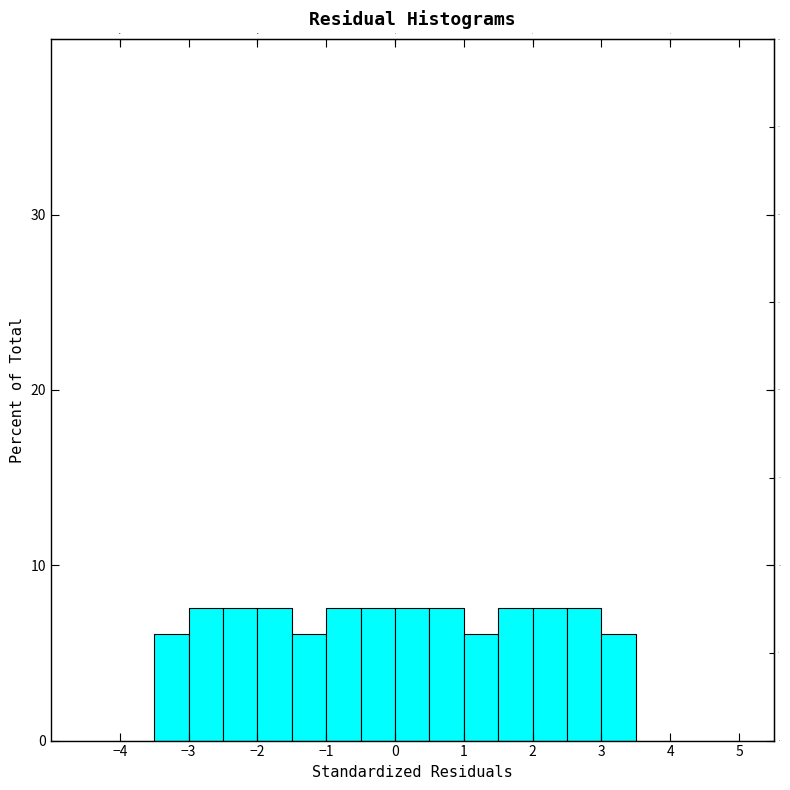

Reading left to right, list every bar in this chart as the range it spans on the x-axis followed by its height. The values are not printed on the chart, so give them approximately, as read against the axis.

-5.0 to -4.5: 0
-4.5 to -4.0: 0
-4.0 to -3.5: 0
-3.5 to -3.0: 6
-3.0 to -2.5: 8
-2.5 to -2.0: 8
-2.0 to -1.5: 8
-1.5 to -1.0: 6
-1.0 to -0.5: 8
-0.5 to 0.0: 8
0.0 to 0.5: 8
0.5 to 1.0: 8
1.0 to 1.5: 6
1.5 to 2.0: 8
2.0 to 2.5: 8
2.5 to 3.0: 8
3.0 to 3.5: 6
3.5 to 4.0: 0
4.0 to 4.5: 0
4.5 to 5.0: 0
5.0 to 5.5: 0